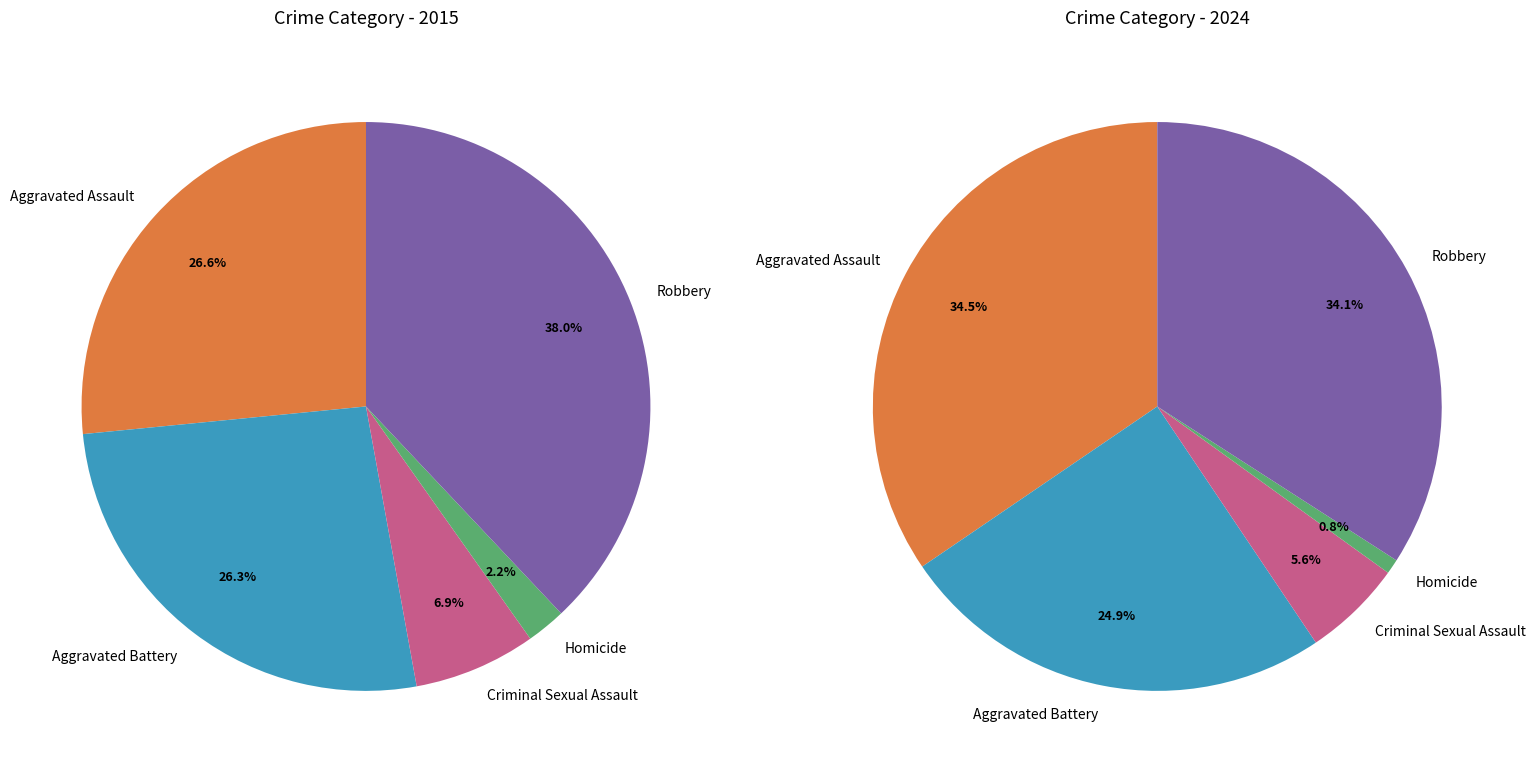

What percentage is the Robbery slice, to the nearest percent?

38%